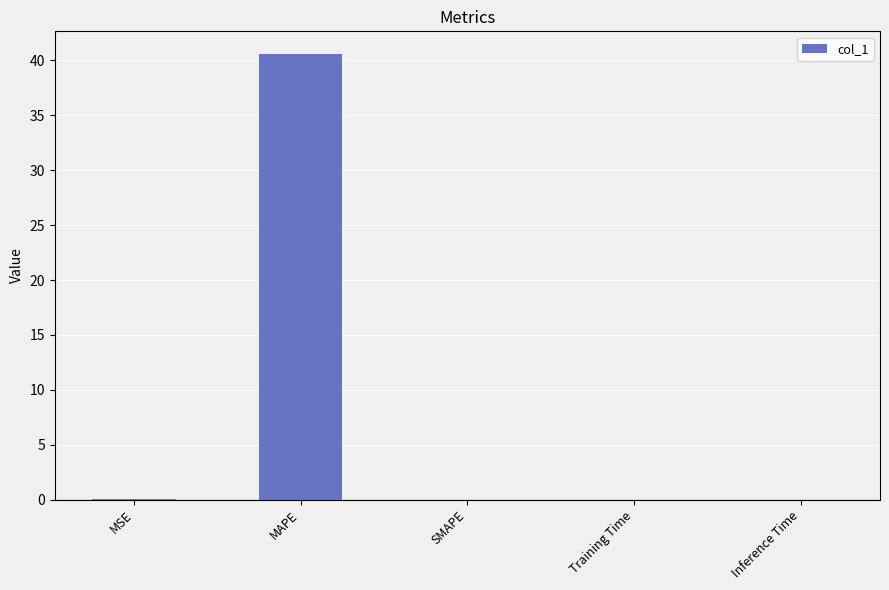

True or false: the data shows 56.8 at MAPE.

False